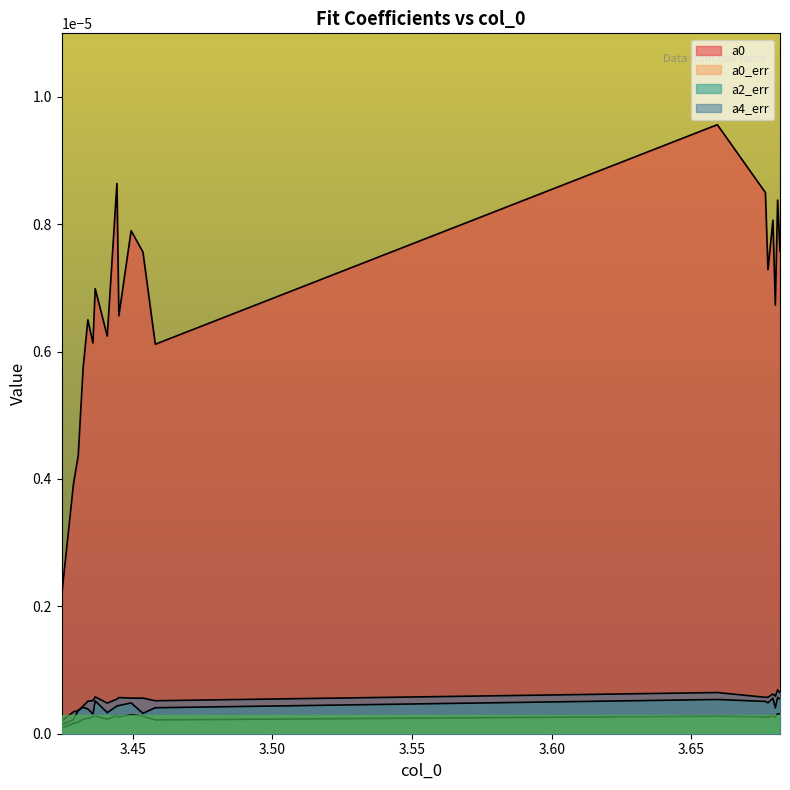

How many data points does each series have?

20